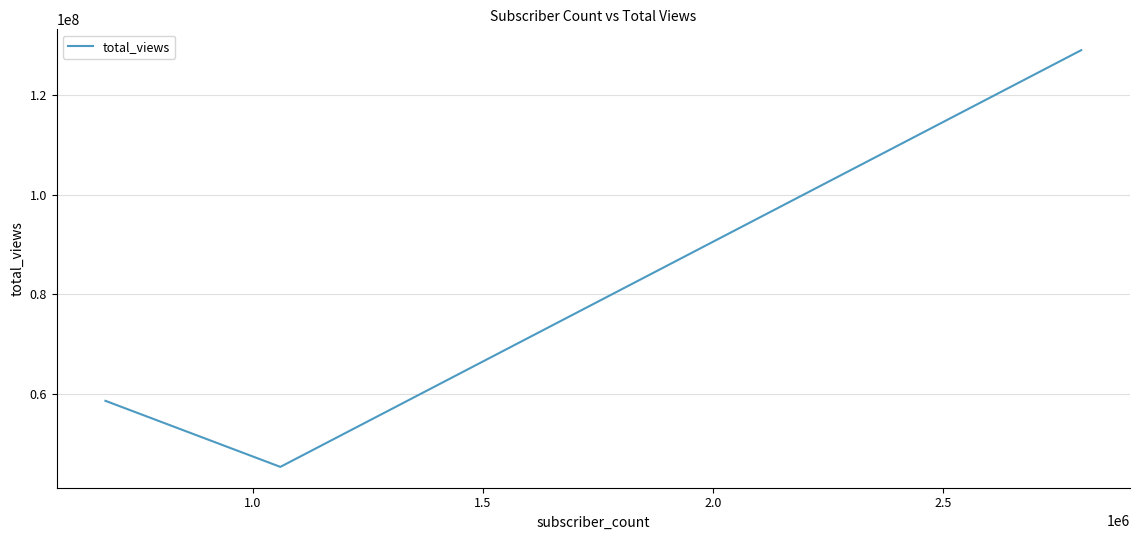

What is the sum of all values?

233053089